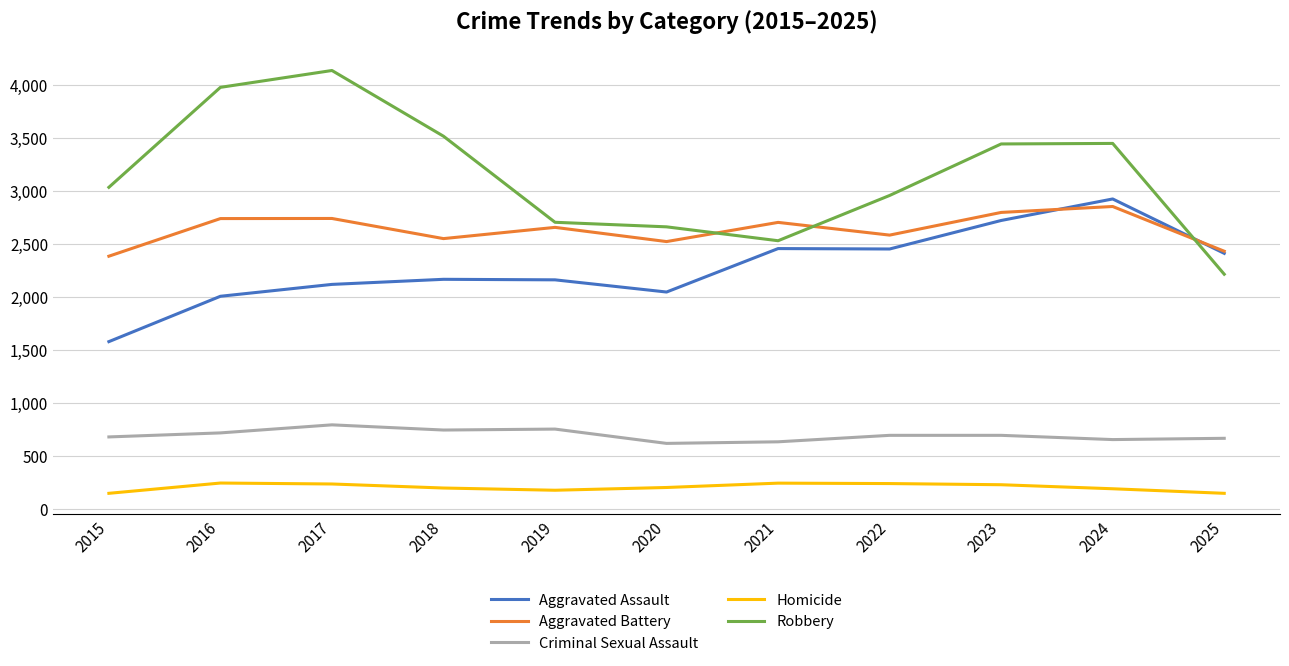

The Aggravated Battery series shows 2581 at 2022. True or false?

True